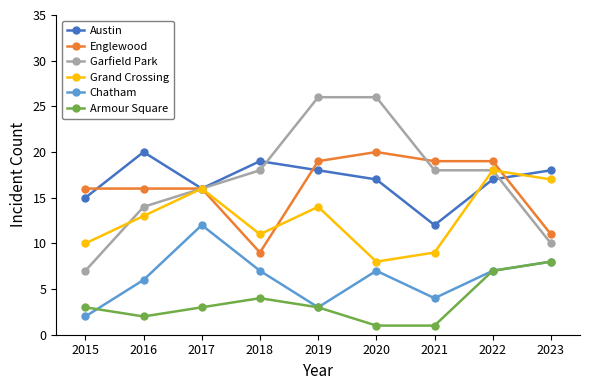

The Chatham series shows 10 at 2018. True or false?

False